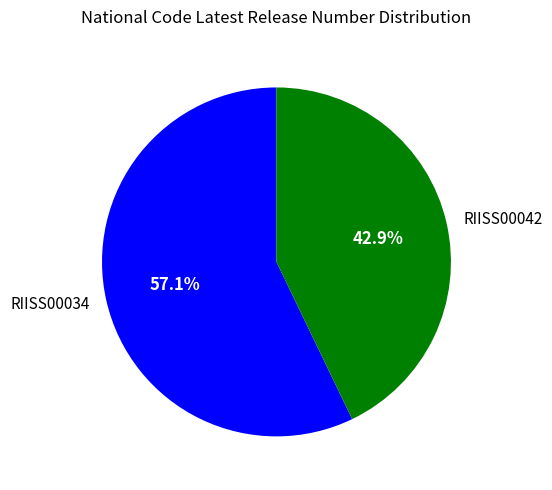

To the nearest percent, what is the difference between the RIISS00034 and RIISS00042 slice percentages?

14%